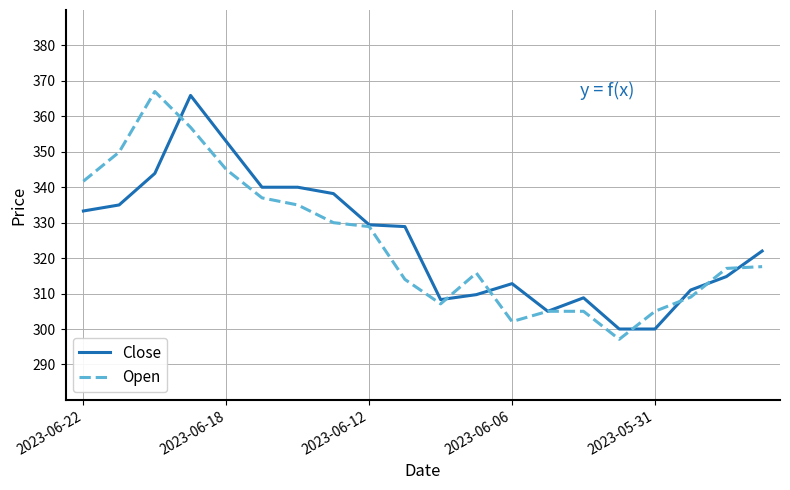

What is the minimum value for Close?

300.0